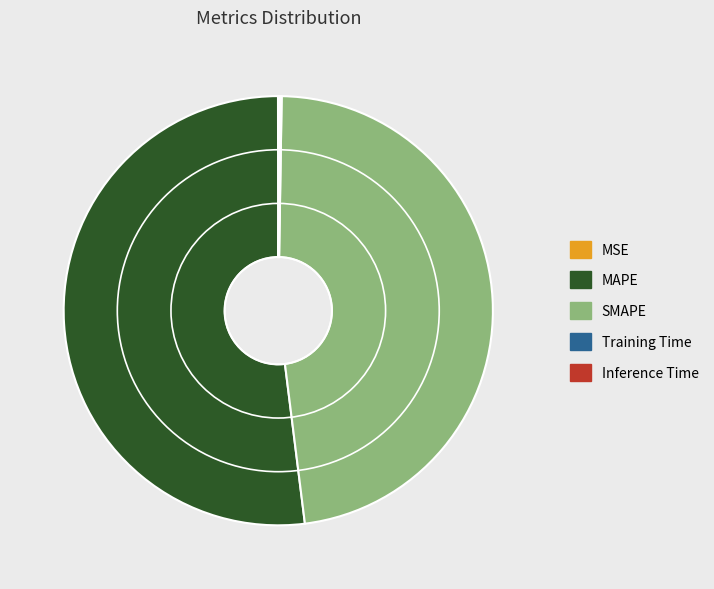

Between MAPE and SMAPE, which is larger?

MAPE